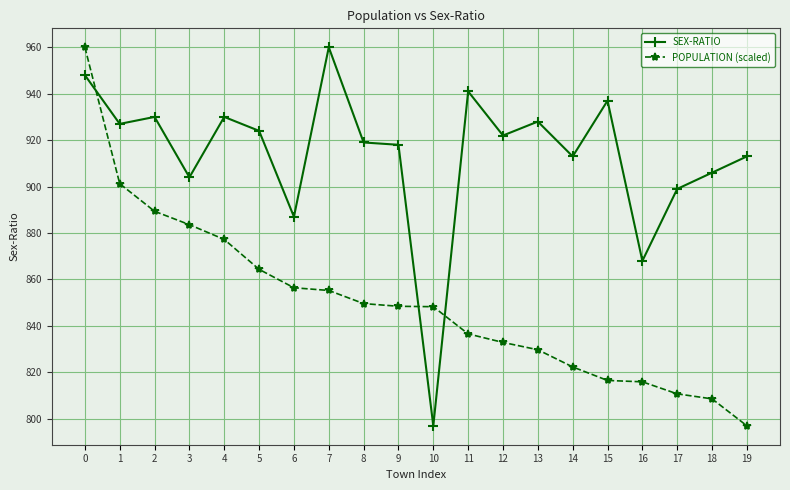

The value of SEX-RATIO at 17 is 899.0. True or false?

True